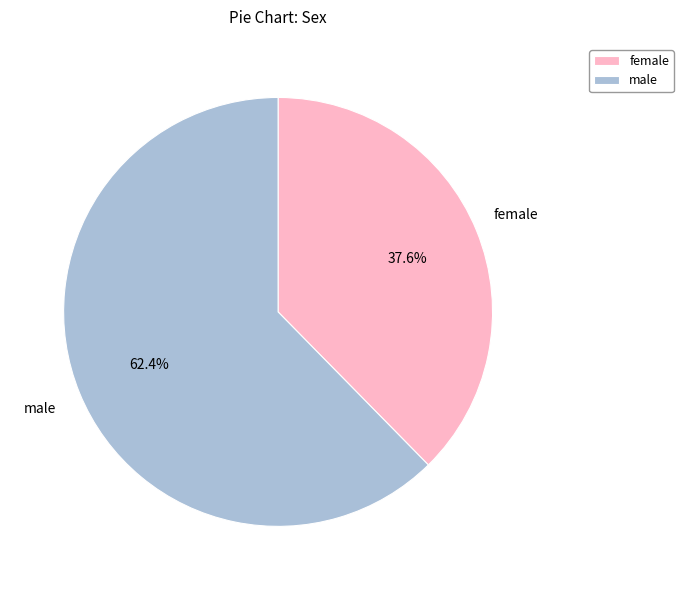

What is the ratio of the value at female to the value at male?

0.6